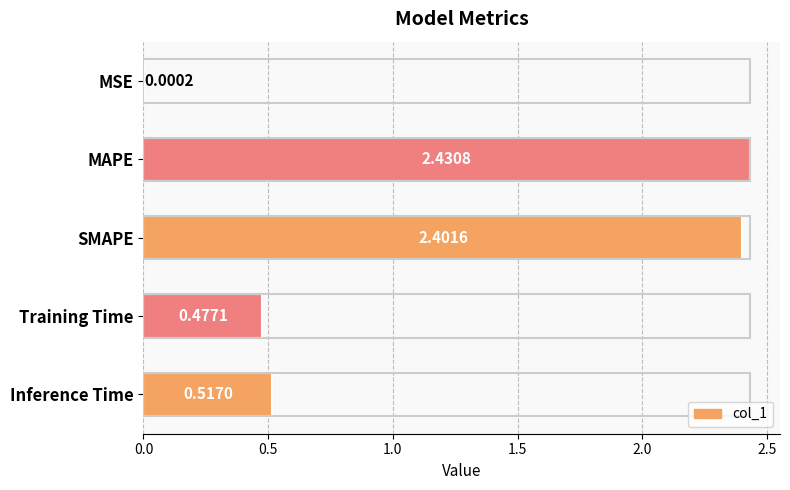

Does the chart contain stacked bars?

No